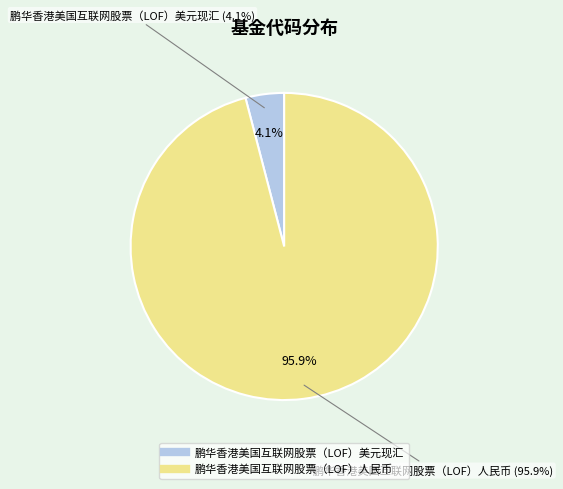

Is the sum of 鹏华香港美国互联网股票（LOF）人民币 and 鹏华香港美国互联网股票（LOF）美元现汇 greater than half?

Yes